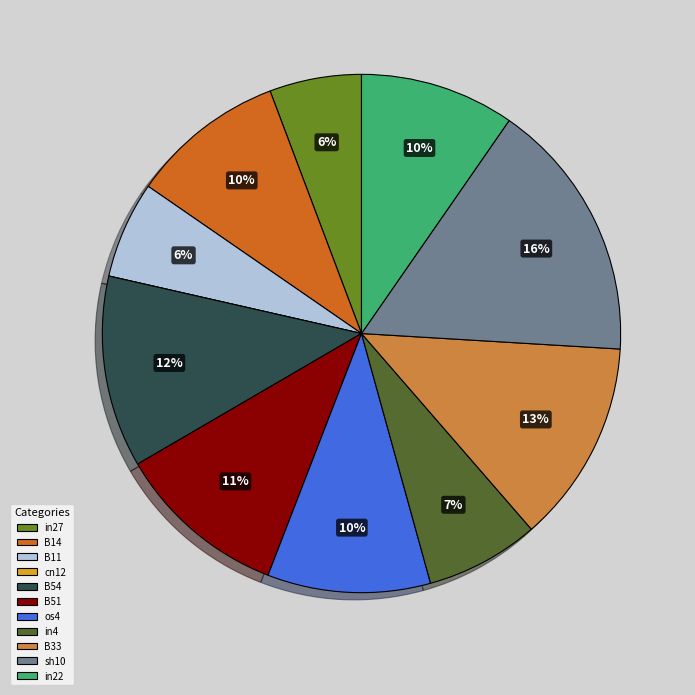

Is there any slice that represents more than half of the pie?

No